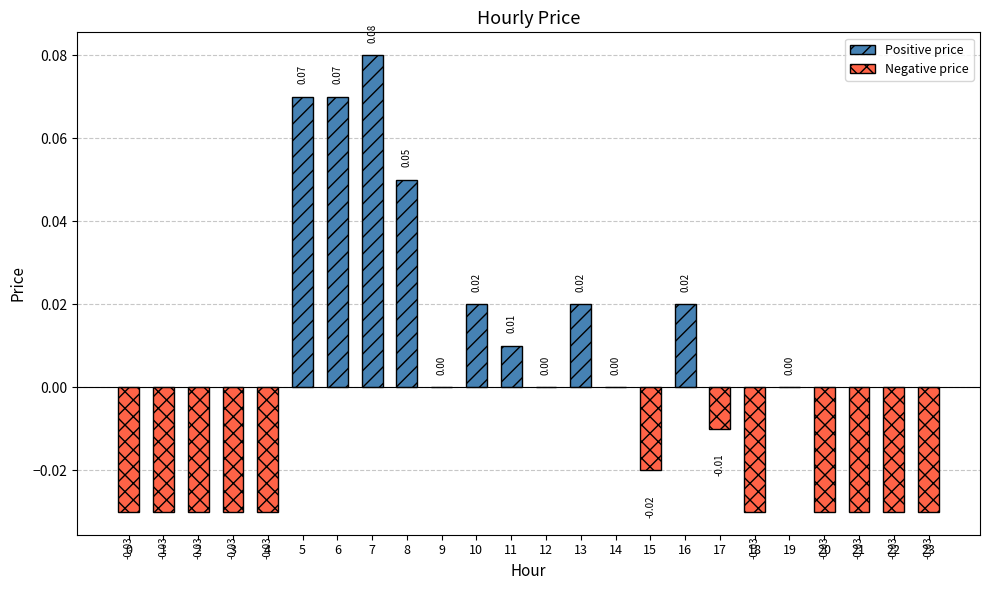

Where does the data first go above 0?

5